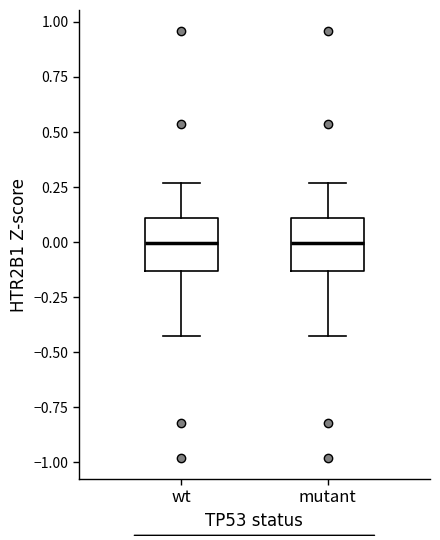

Reading left to right, read every box against the y-axis: the position of its median line, the range the box covers, and the ends of its whiskers. The values are not printed on the chart, so give them approximately, as read against the axis.

wt: median 0.00, box -0.15 to 0.10, whiskers -0.45 to 0.25
mutant: median 0.00, box -0.15 to 0.10, whiskers -0.45 to 0.25